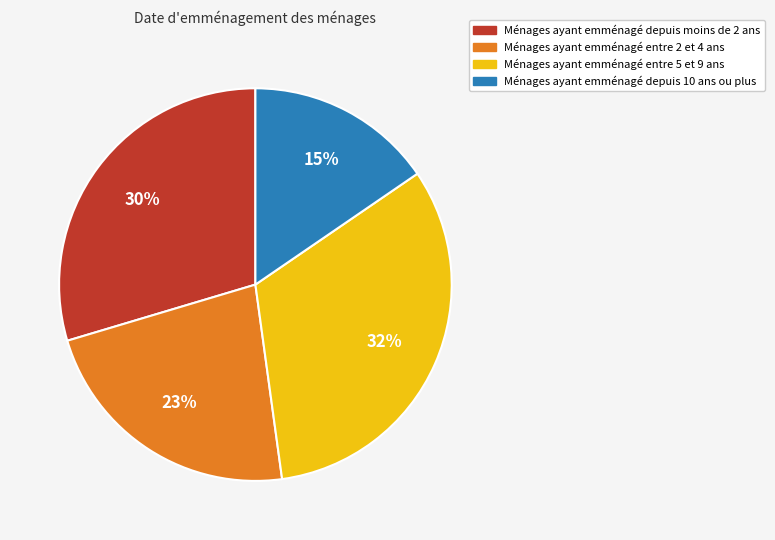

Count the number of slices in the pie.

4